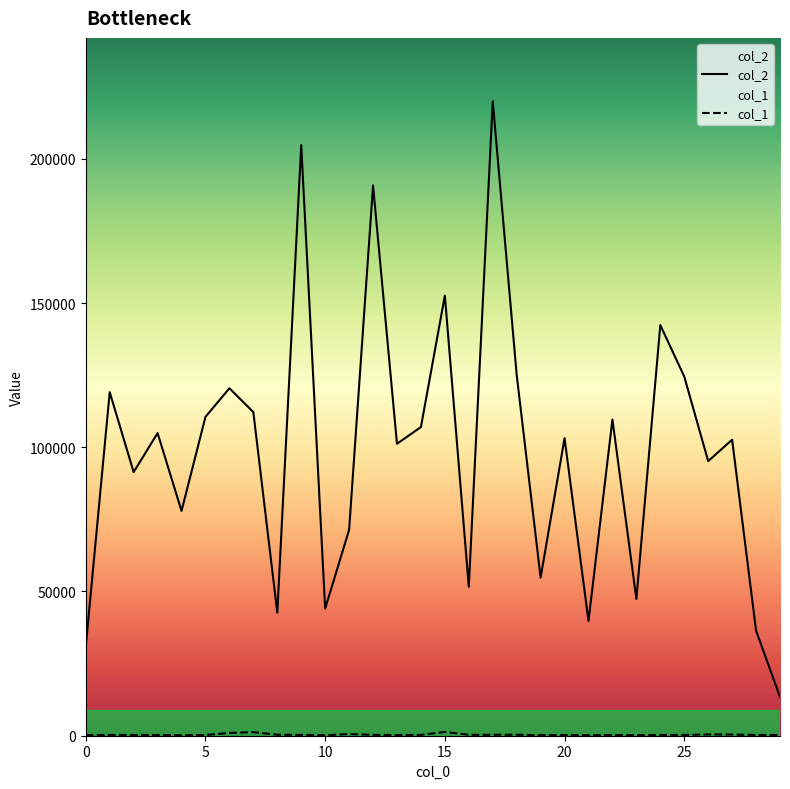

What is the difference between the second highest and second lowest values in the col_1 series?

1065